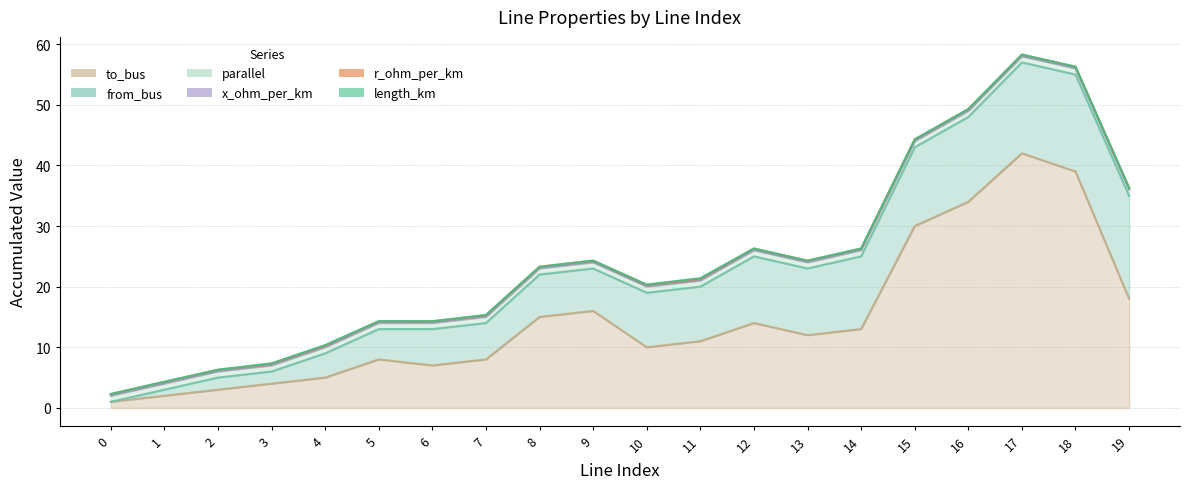

What is the maximum value for length_km?

0.1